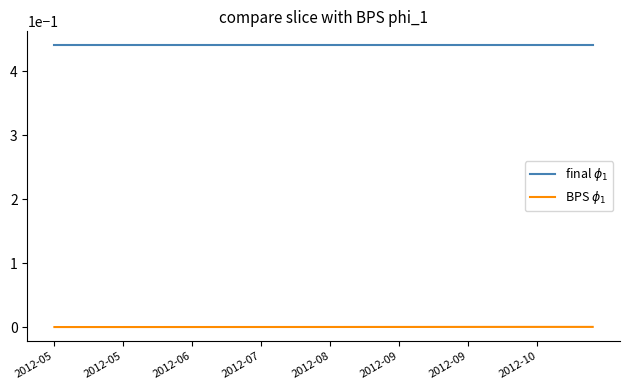

Reading left to right, extract all data points from this chart.

final $\phi_1$: 0.4	0.4	0.4	0.4	0.4	0.4	0.4	0.4	0.4	0.4	0.4	0.4	0.4	0.4	0.4	0.4	0.4	0.4	0.4	0.4	0.4	0.4	0.4	0.4	0.4	0.4	0.4	0.4	0.4	0.4	0.4	0.4	0.4	0.4	0.4	0.4	0.4	0.4	0.4	0.4
BPS $\phi_1$: 0.0	0.0	0.0	0.0	0.0	0.0	0.0	0.0	0.0	0.0	0.0	0.0	0.0	0.0	0.0	0.0	0.0	0.0	0.0	0.0	0.0	0.0	0.0	0.0	0.0	0.0	0.0	0.0	0.0	0.0	0.0	0.0	0.0	0.0	0.0	0.0	0.0	0.0	0.0	0.0